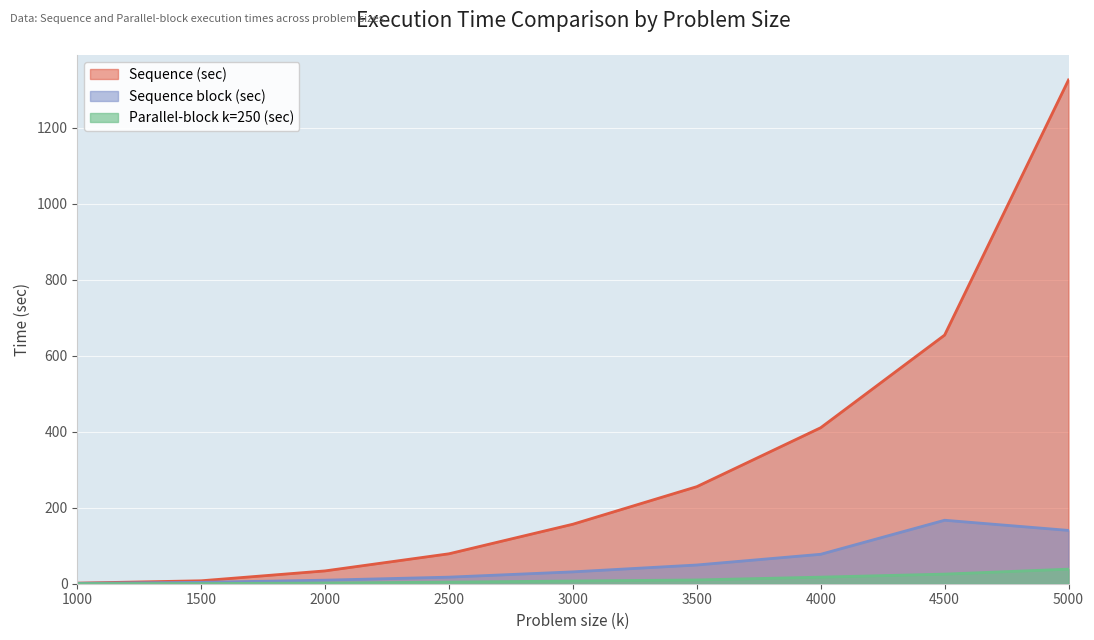

True or false: Sequence block (sec) and Sequence (sec) cross at least once.

False